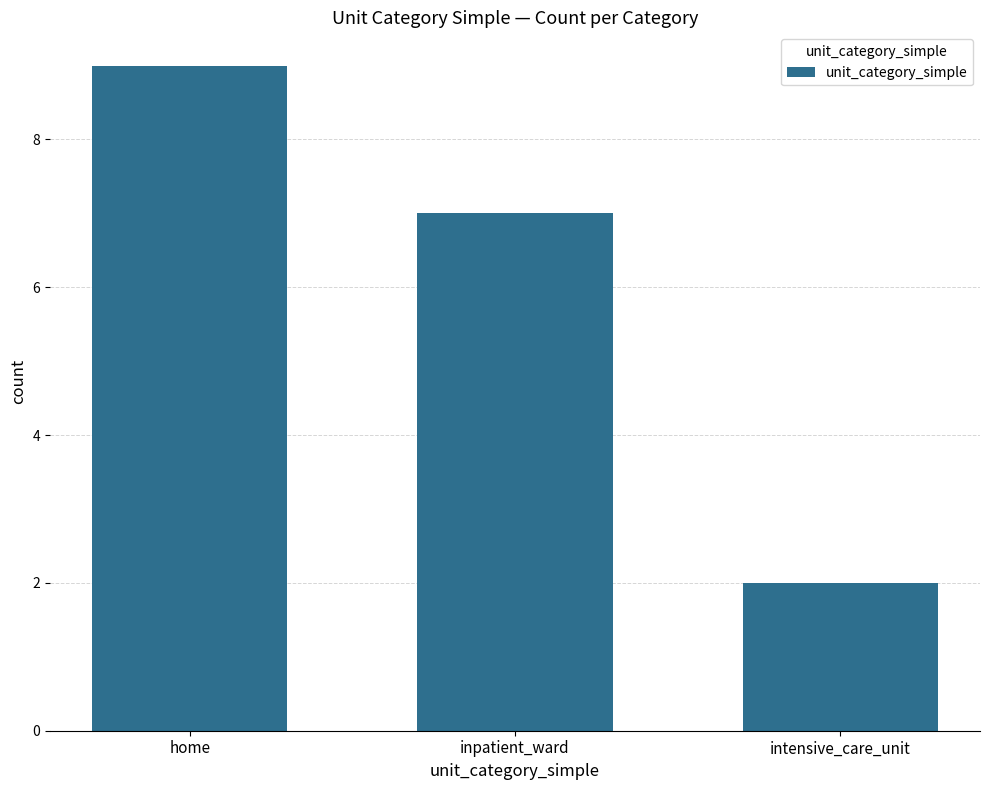

How many values are between 2 and 9?

3